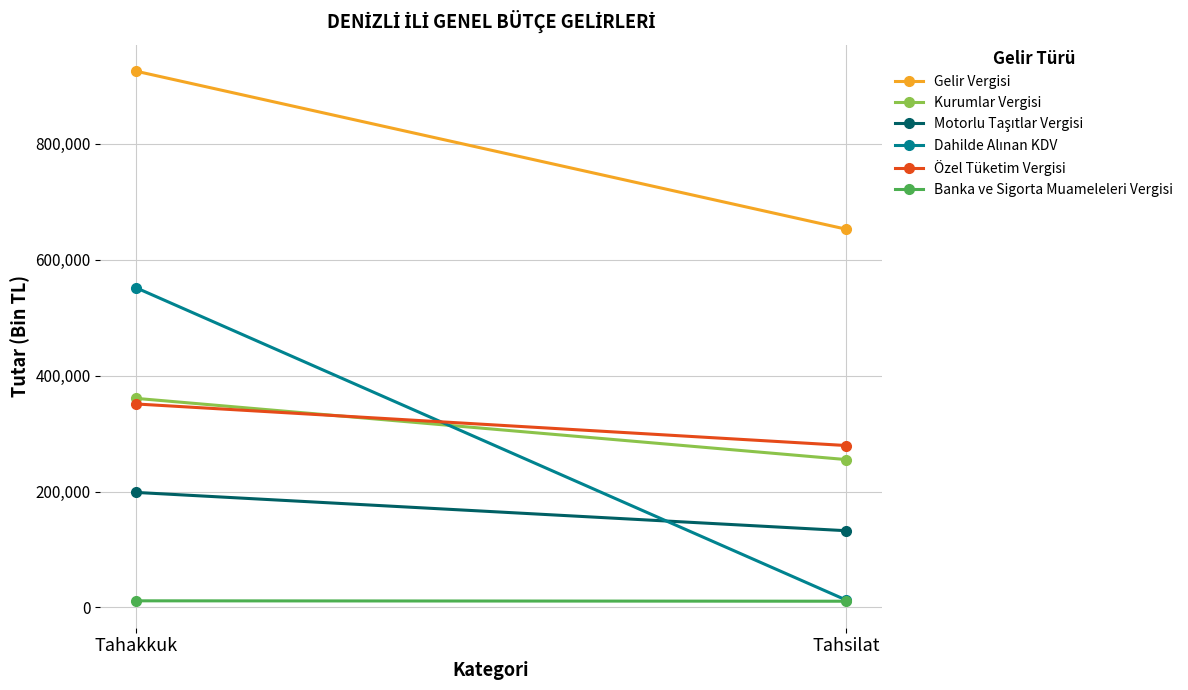

What is the difference between the maximum and minimum values in the Dahilde Alınan KDV series?

538821